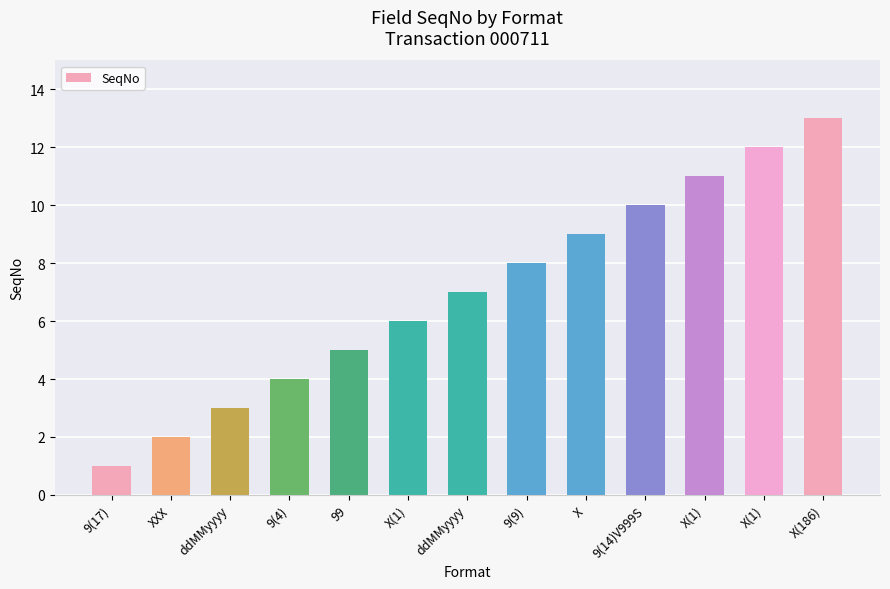

Which category has the lowest value across all series?

9(17)